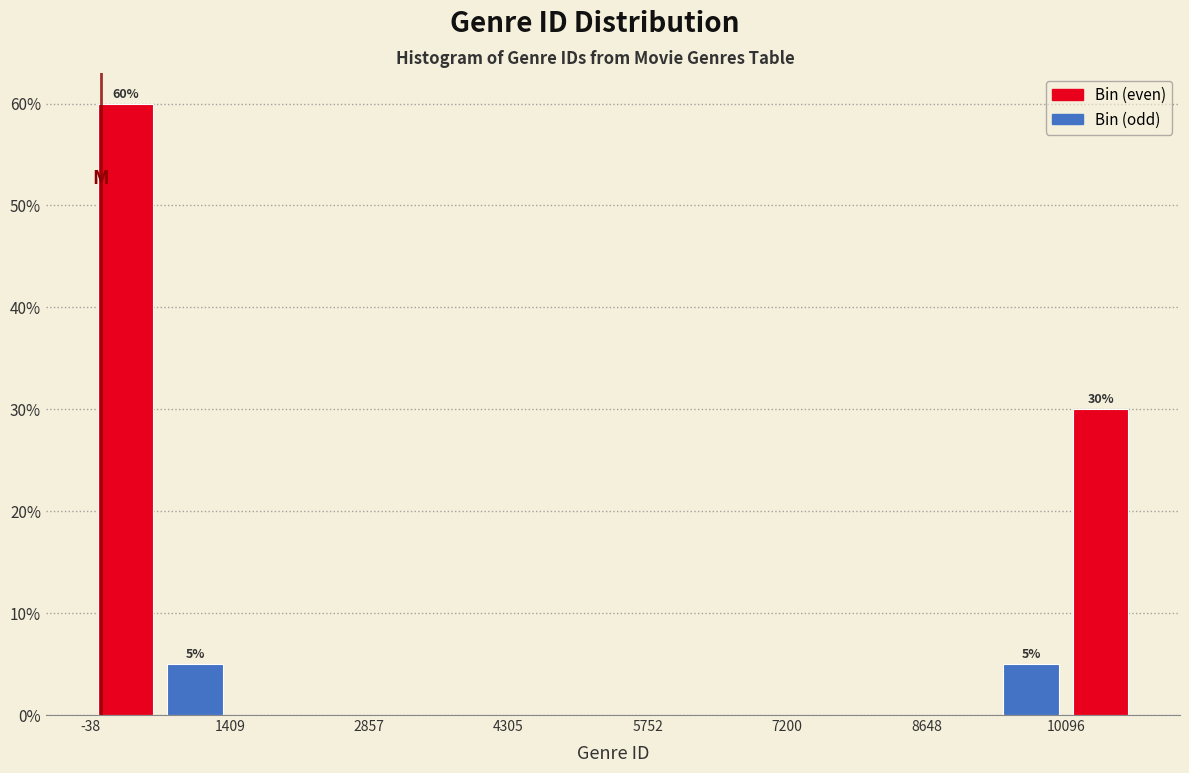

Read against the x-axis, roughly where is the centre of the tallest bar?

400